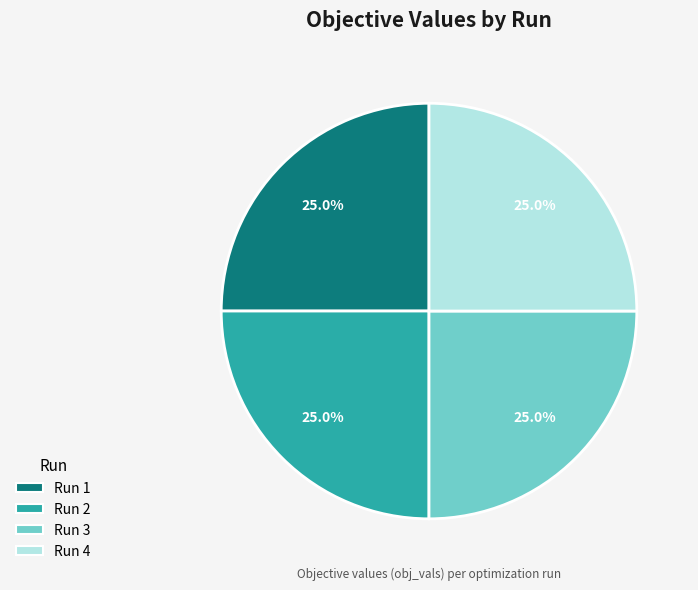

Count the number of slices in the pie.

4